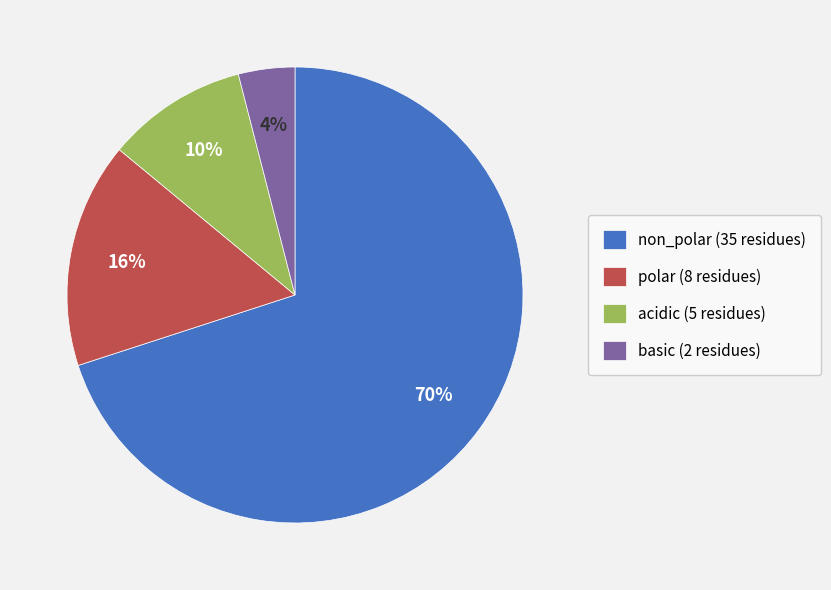

Which category accounts for the majority?

non_polar